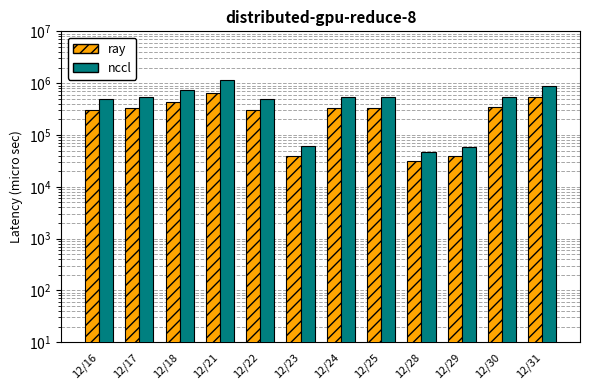

At which category is the sum across all series the highest?

12/21